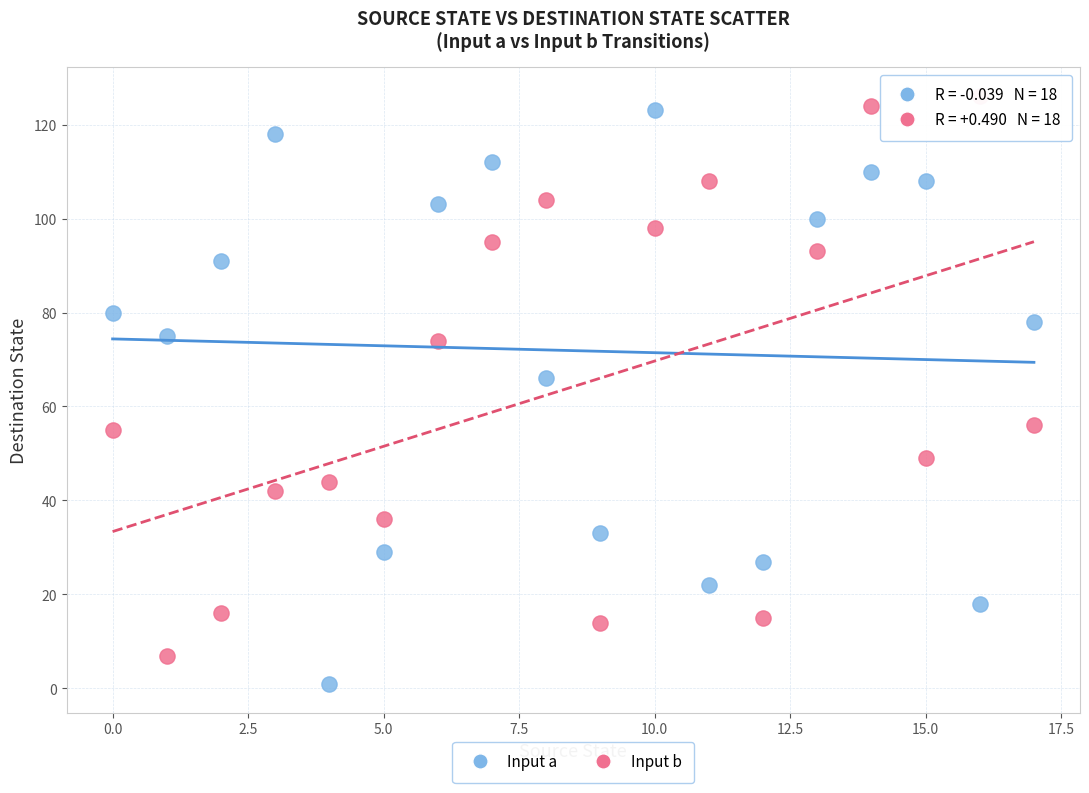

Which series contains the lowest Y value?

Input a